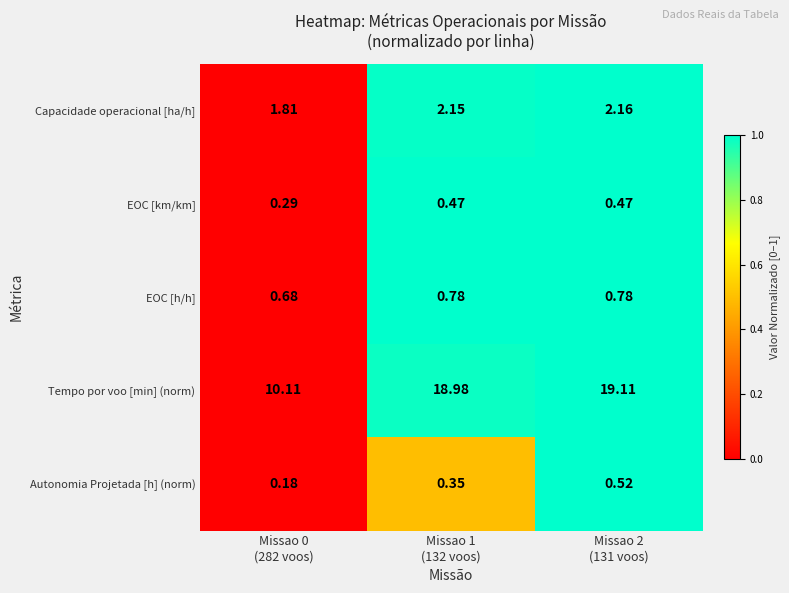

Rank the series by their maximum value, from lowest to highest.

EOC [km/km], Autonomia Projetada [h] (norm), EOC [h/h], Capacidade operacional [ha/h], Tempo por voo [min] (norm)